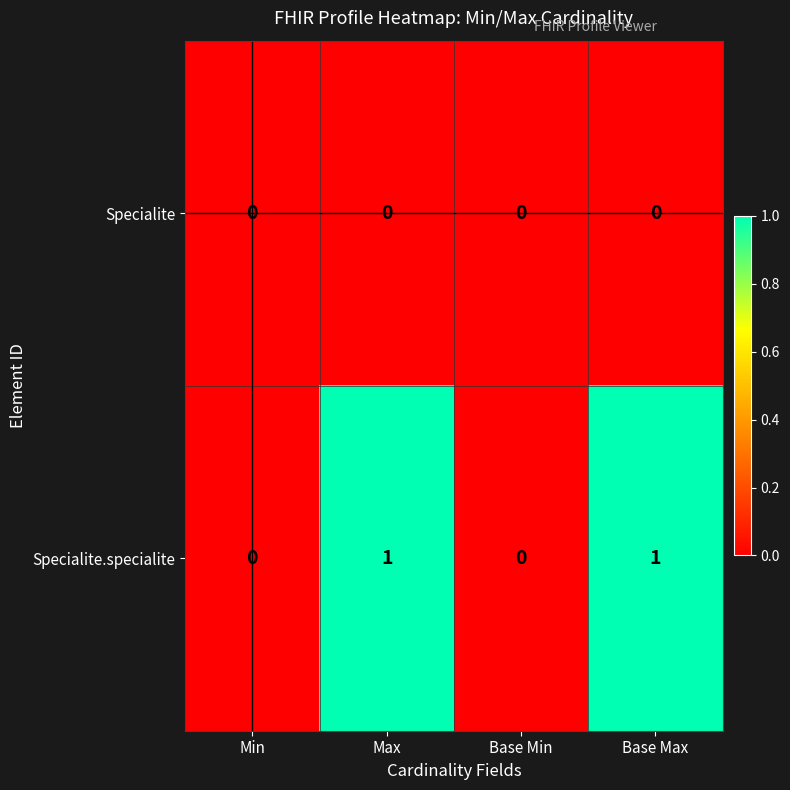

Is it true that Specialite equals 0 at Base Max?

True